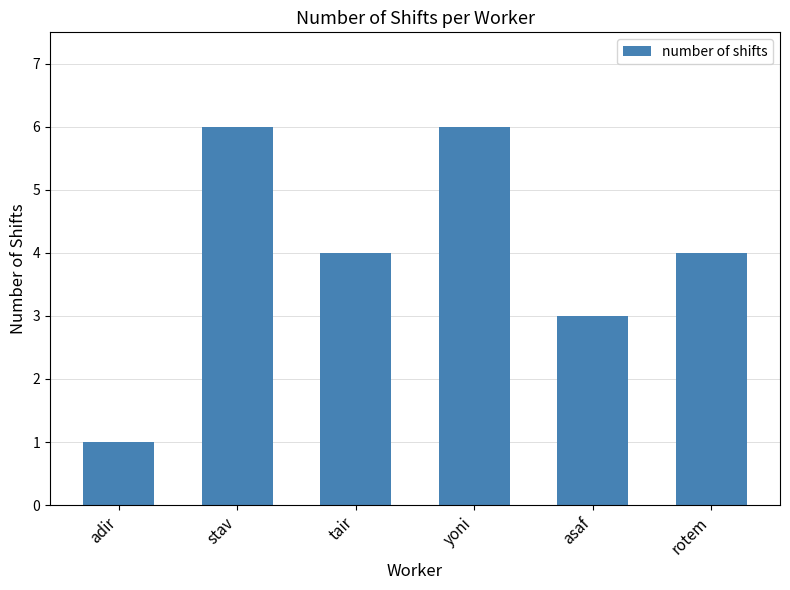

Read the value at stav.

6